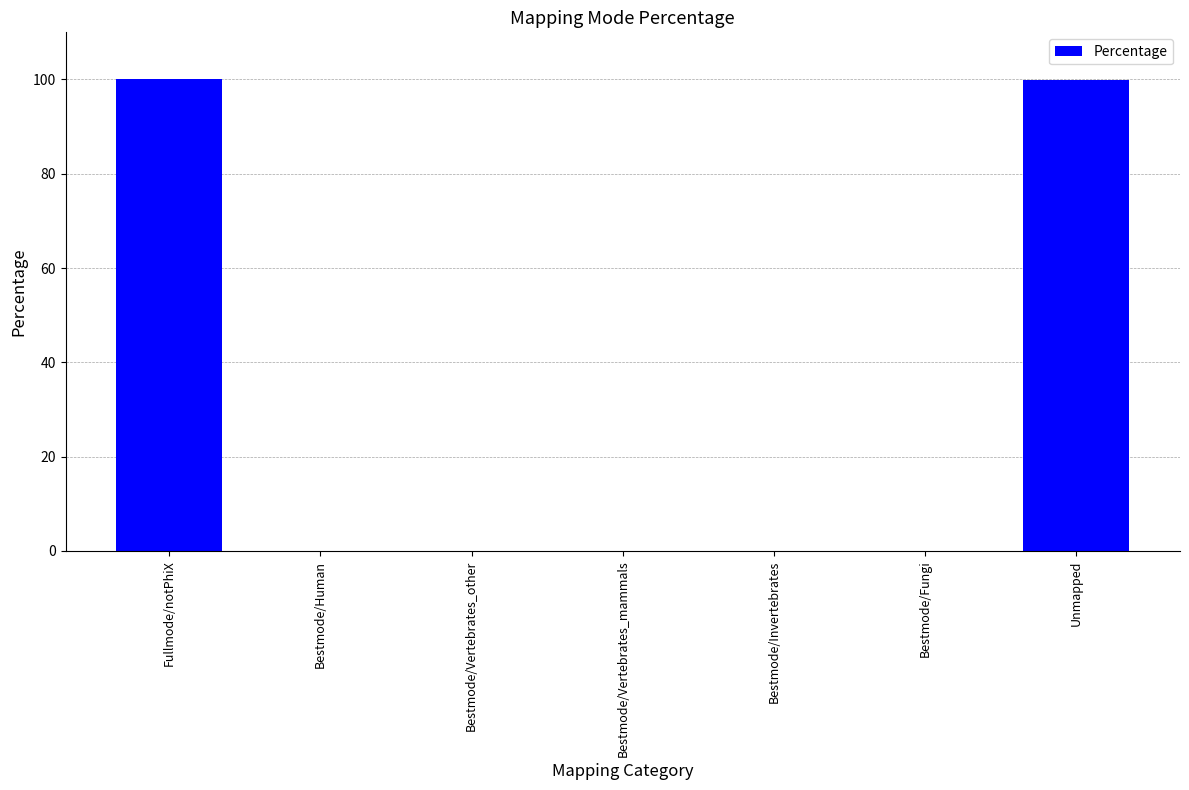

What is the maximum value shown in the chart?

100.0